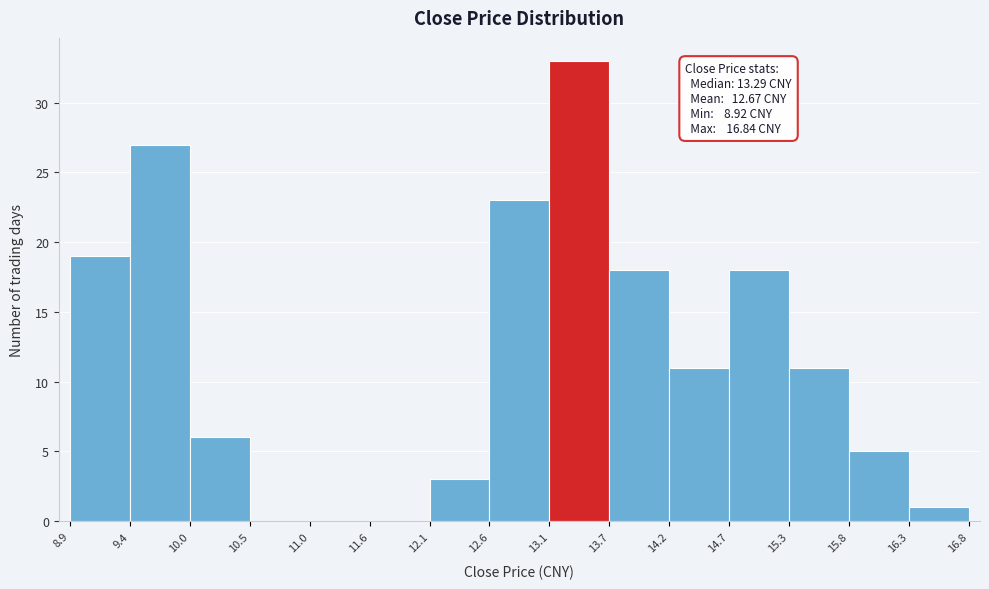

Over which range of the x-axis is the bar tallest?

13.1 to 13.7